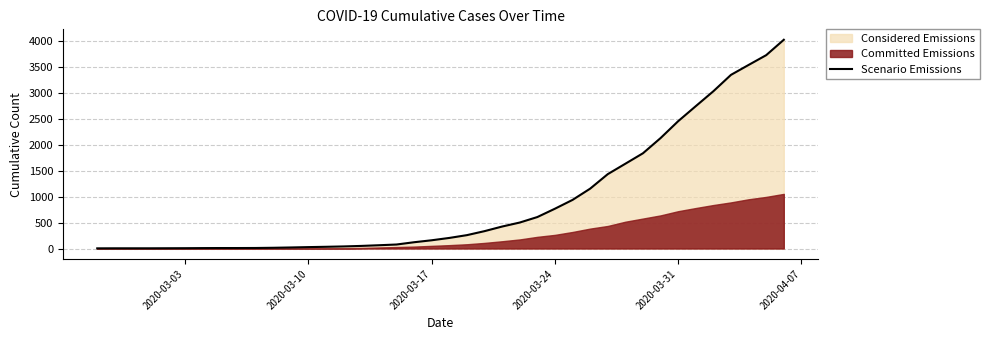

The value of Scenario Emissions at 2020-03-24 is 1052. True or false?

False